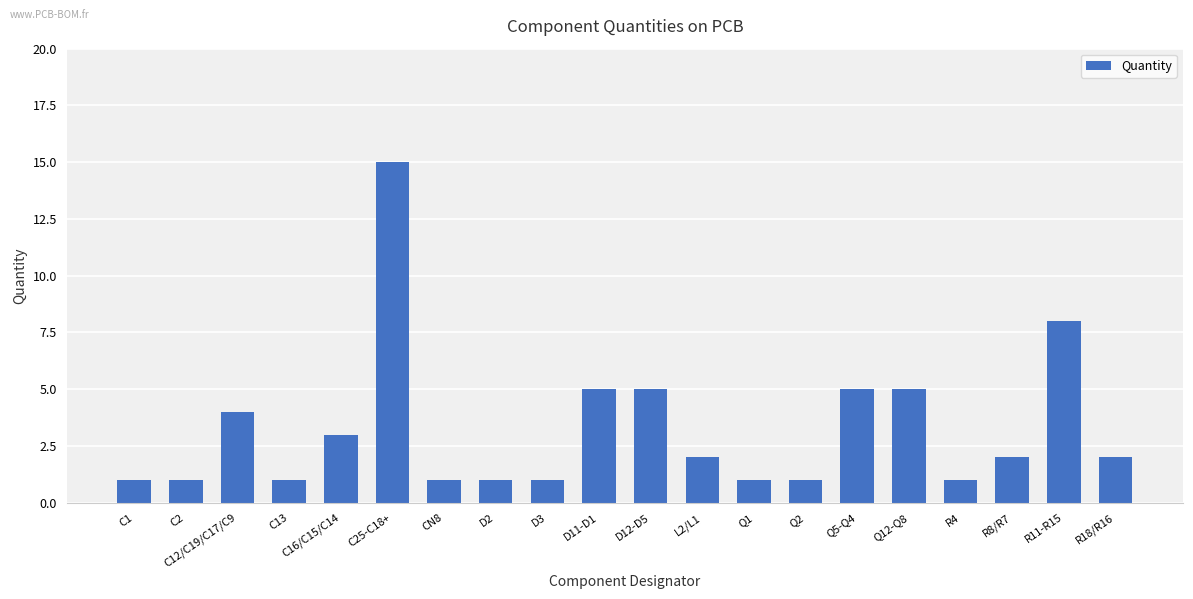

What is the value of the 2nd bar from the left?

1